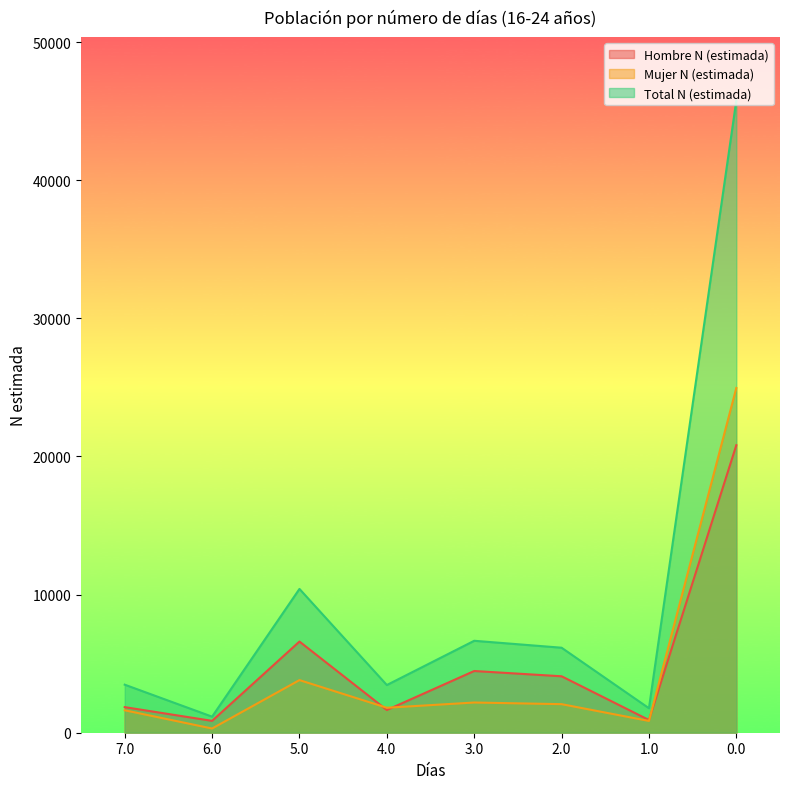

What is the approximate value of Hombre N (estimada) at 0.0?

20818